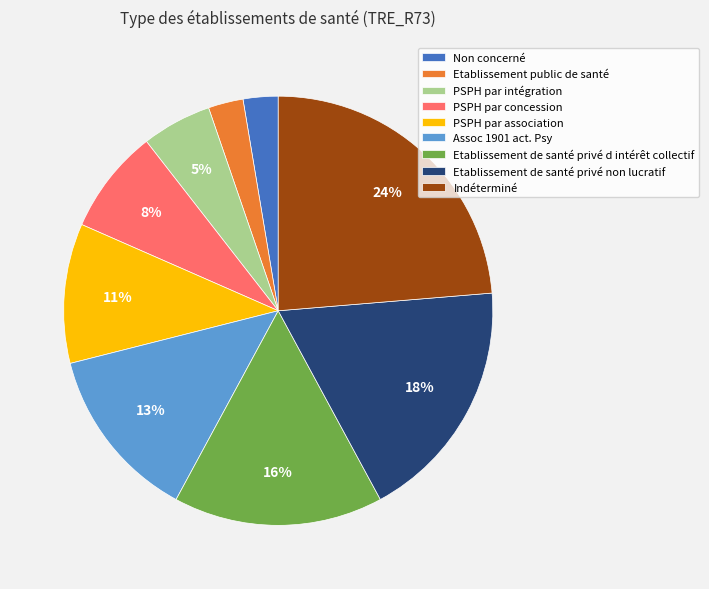

Which category has the biggest portion of the pie?

Indéterminé